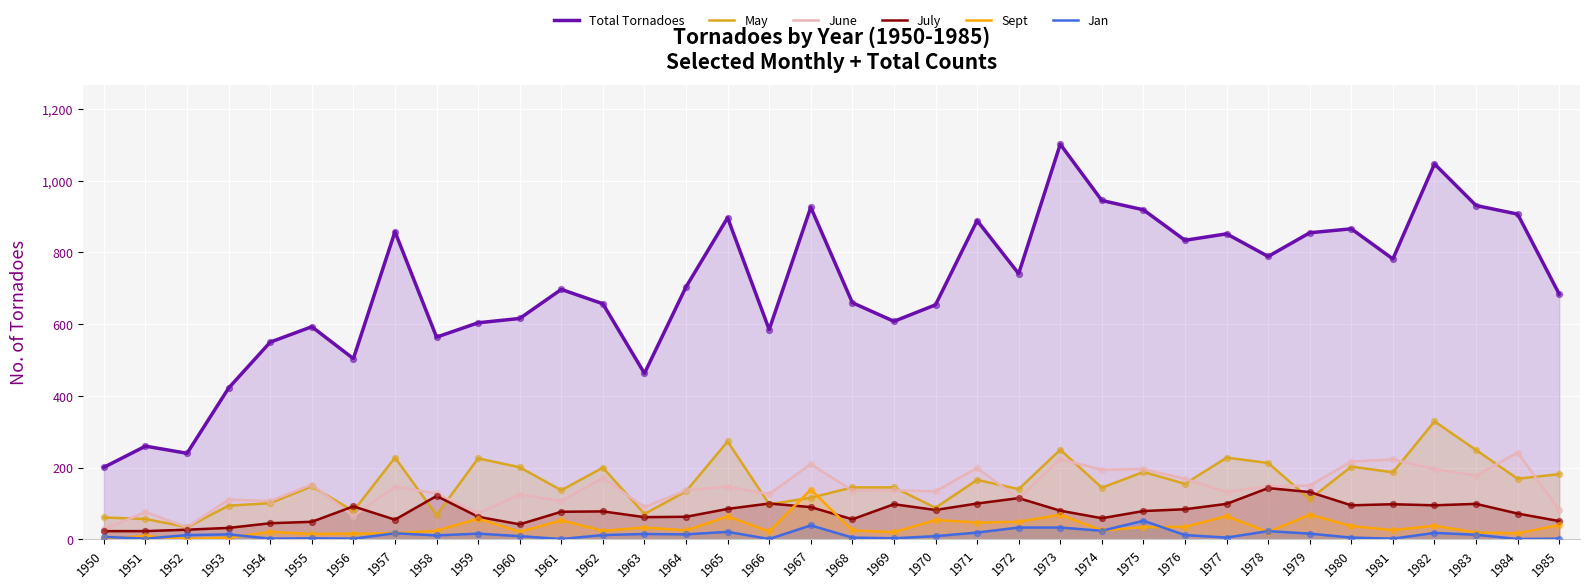

Is the value of June at 1955 greater than the value of Sept at 1951?

Yes